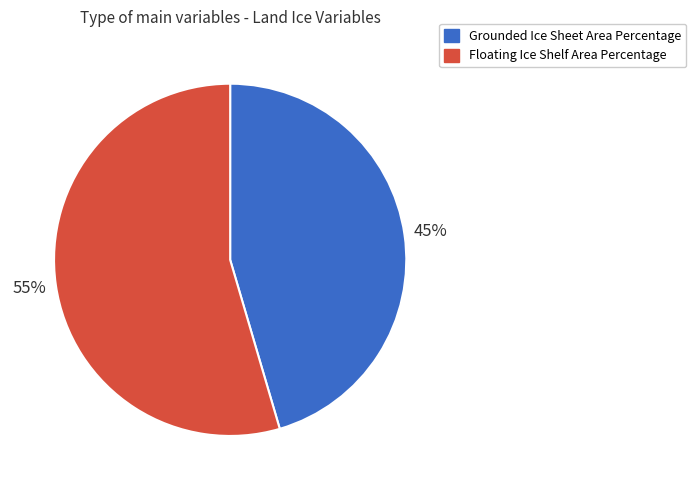

The Floating Ice Shelf Area Percentage slice represents 55% of the pie. True or false?

True